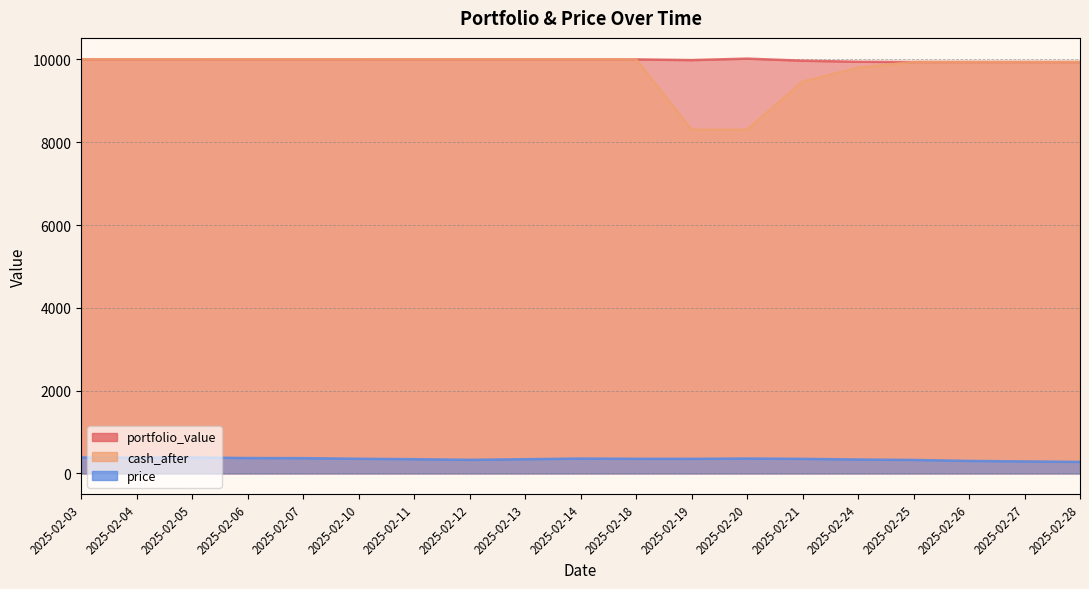

What is the value of the price point at the 6th from the left?

356.2